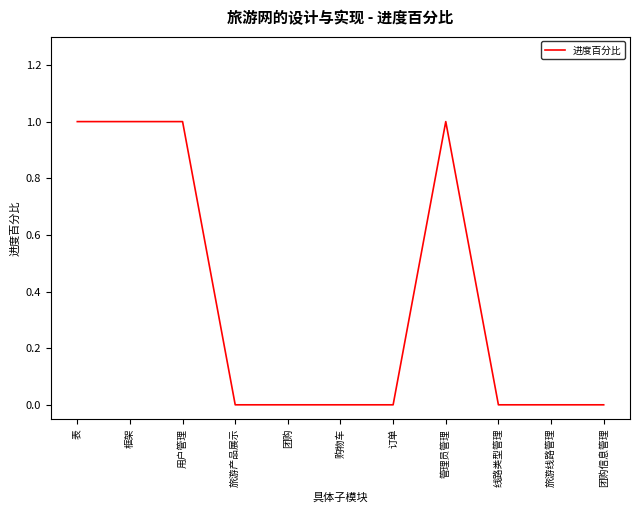

What position from the left is 用户管理?

3